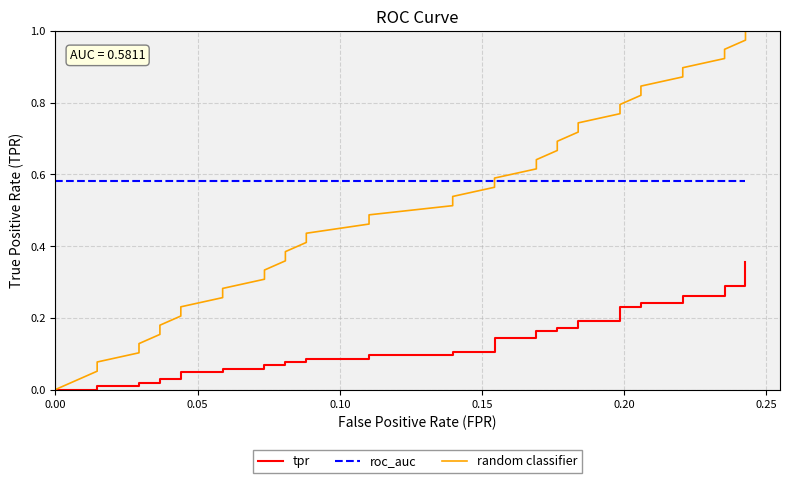

True or false: tpr and roc_auc intersect in this chart.

False